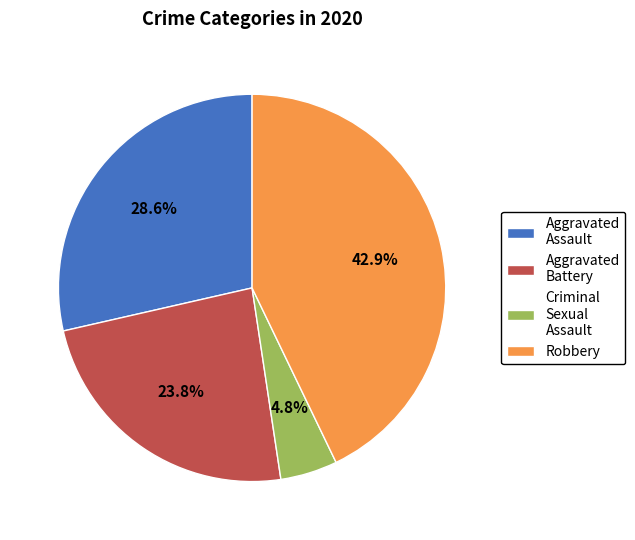

Rank the categories by value from highest to lowest.

Robbery, Aggravated Assault, Aggravated Battery, Criminal Sexual Assault